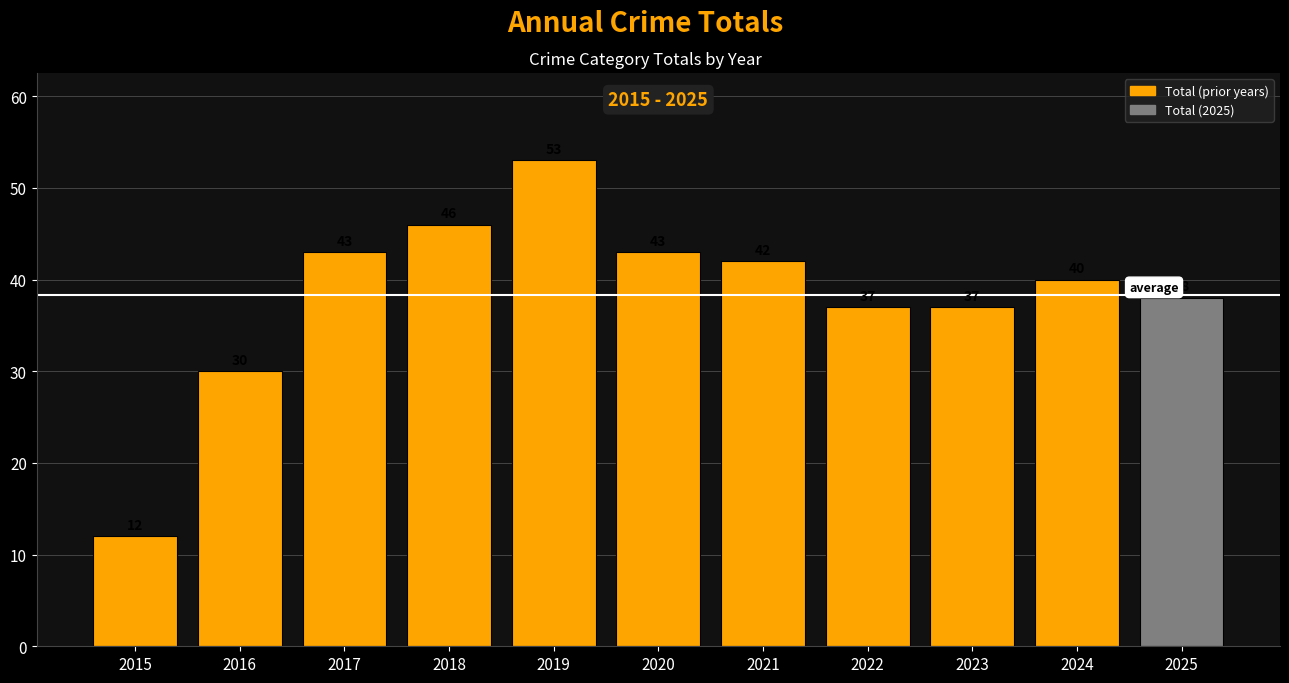

What is the value of the 4th bar from the left?

46